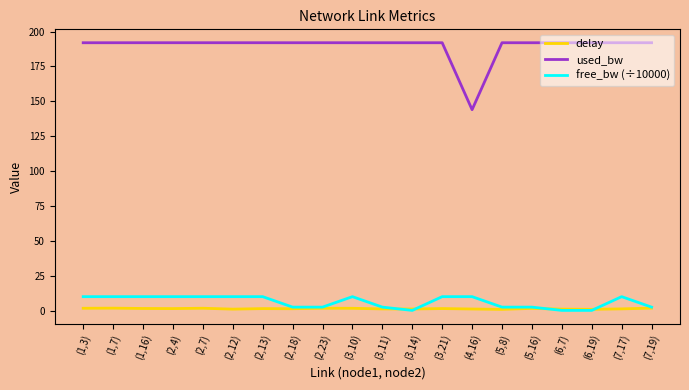

What is the difference between the highest and lowest values at (2,4)?

190.5